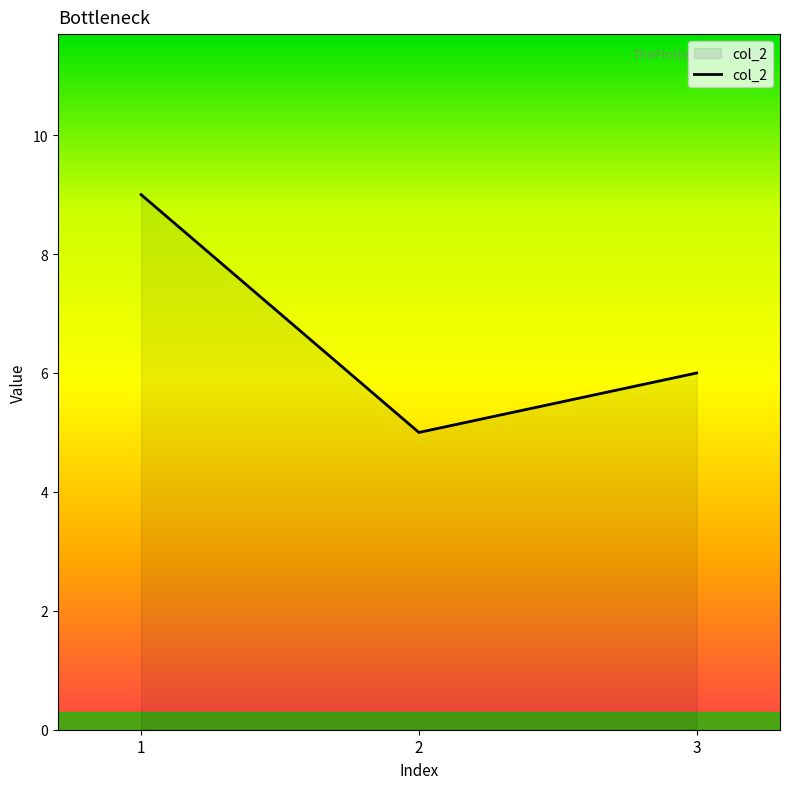

Where does the data first go above 6?

1